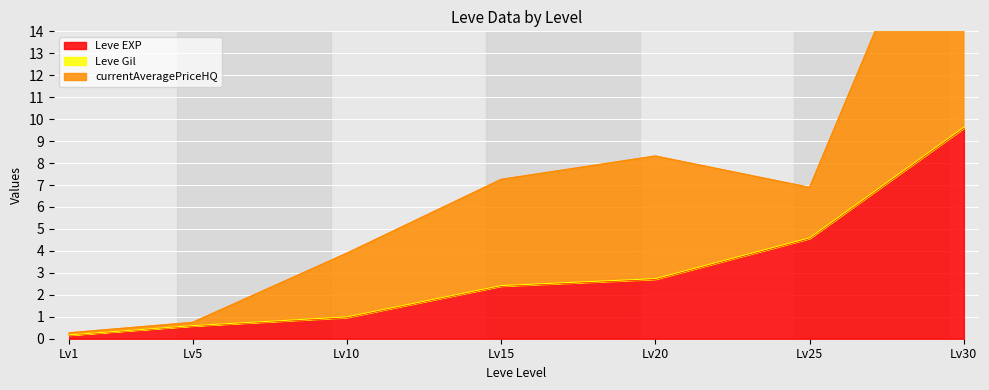

Rank the categories by Leve EXP value from lowest to highest.

Lv1, Lv5, Lv10, Lv15, Lv20, Lv25, Lv30